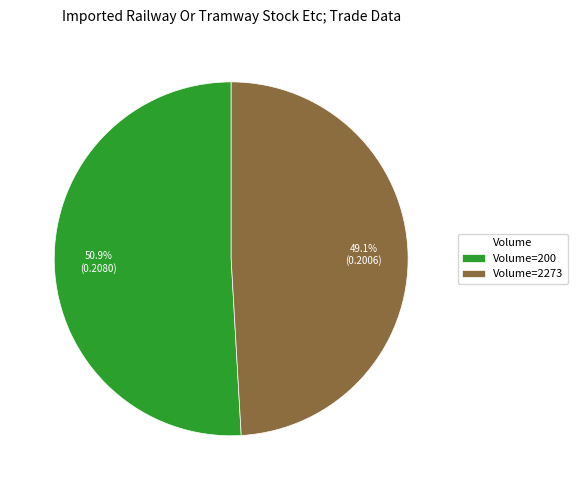

Which category has the biggest portion of the pie?

Volume=200